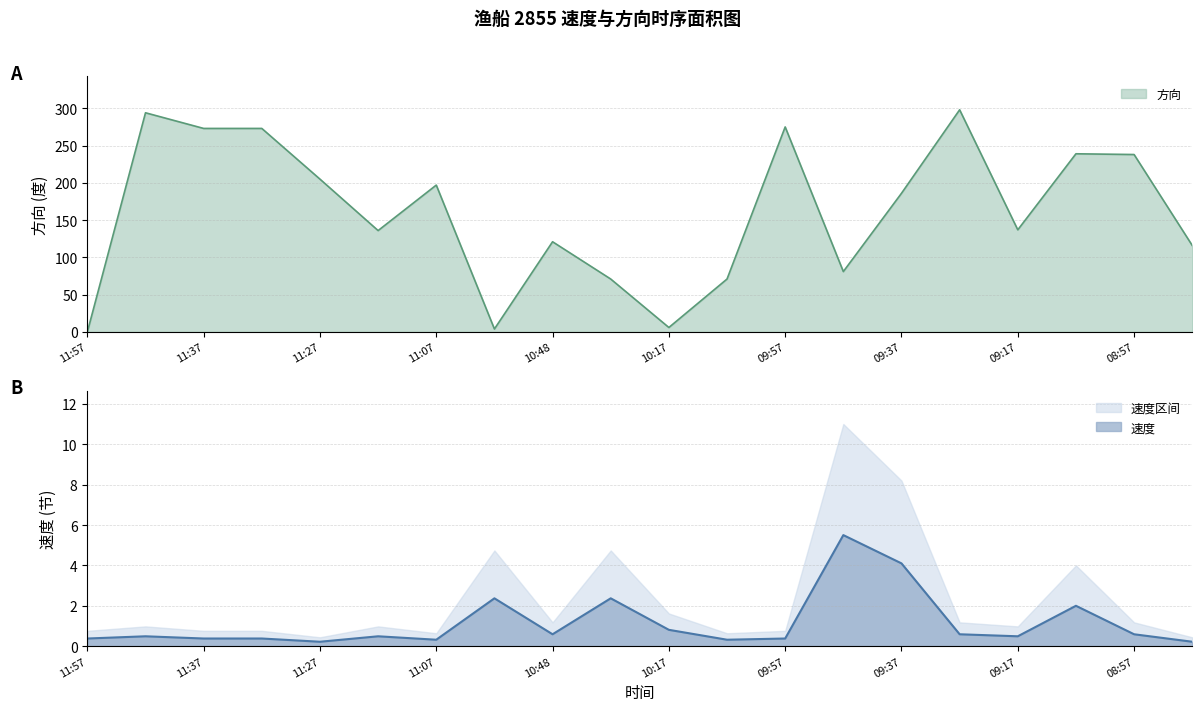

How many positive values does the 方向 series have?

19